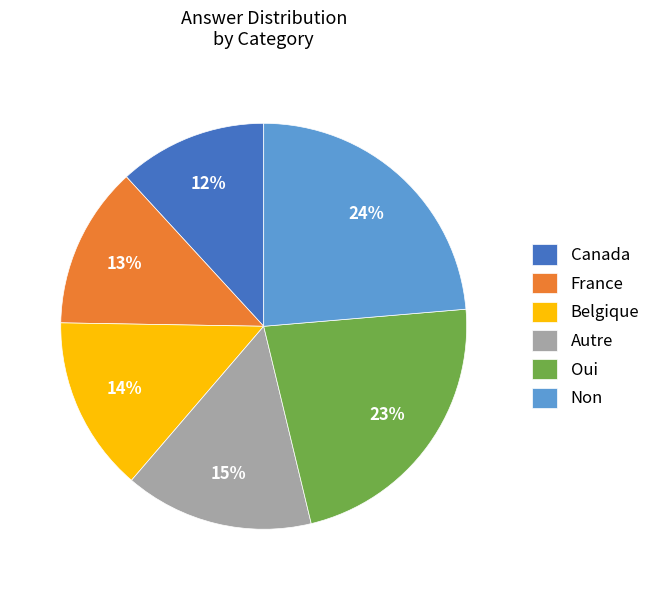

What is the ratio of the value at Belgique to the value at Non?

0.6